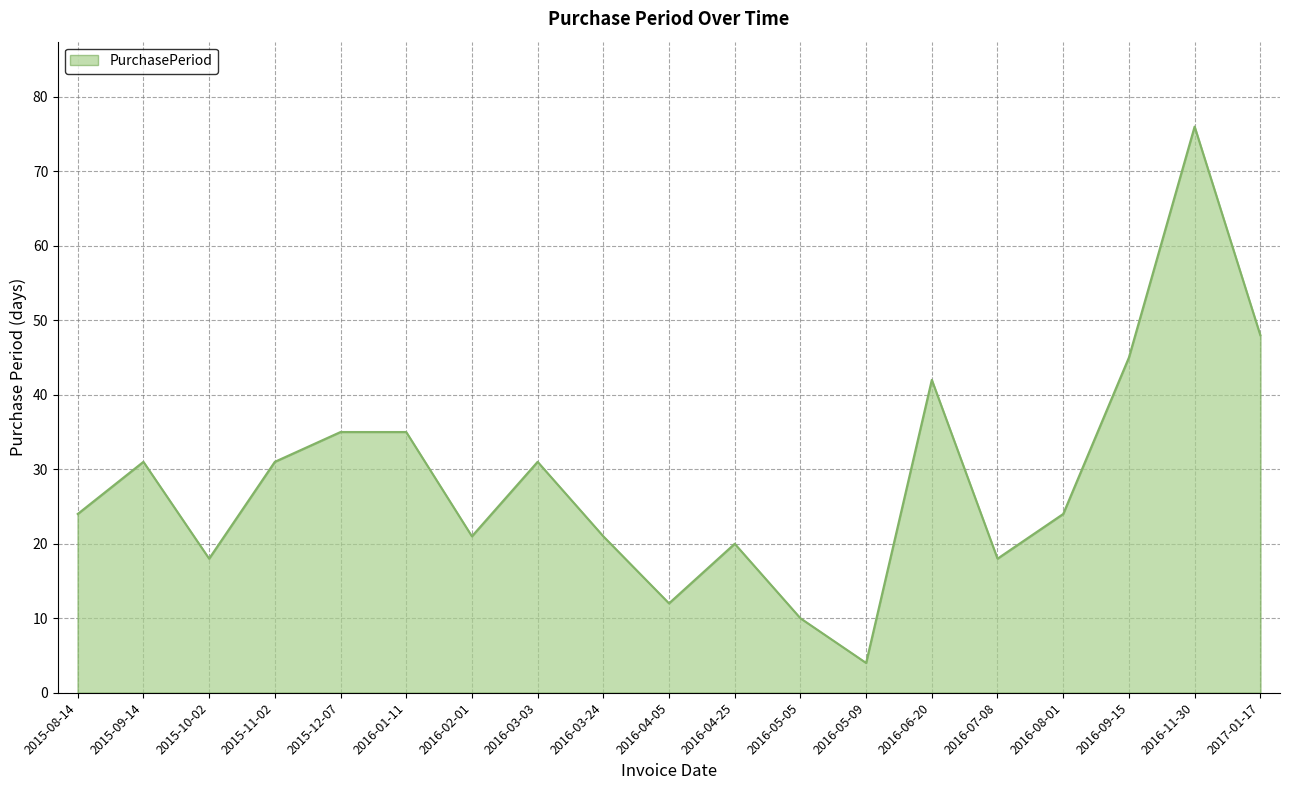

Approximately how many times larger is the value at 2016-11-30 compared to 2016-08-01?

3.2